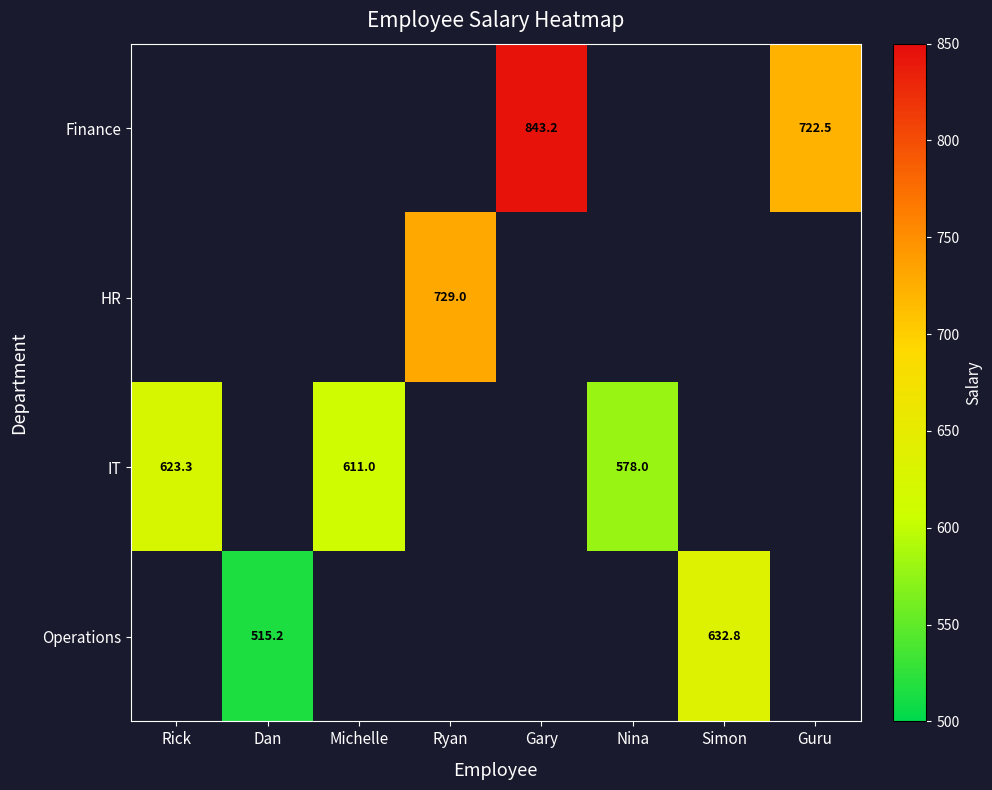

The value of Operations at Simon is 632.8. True or false?

True